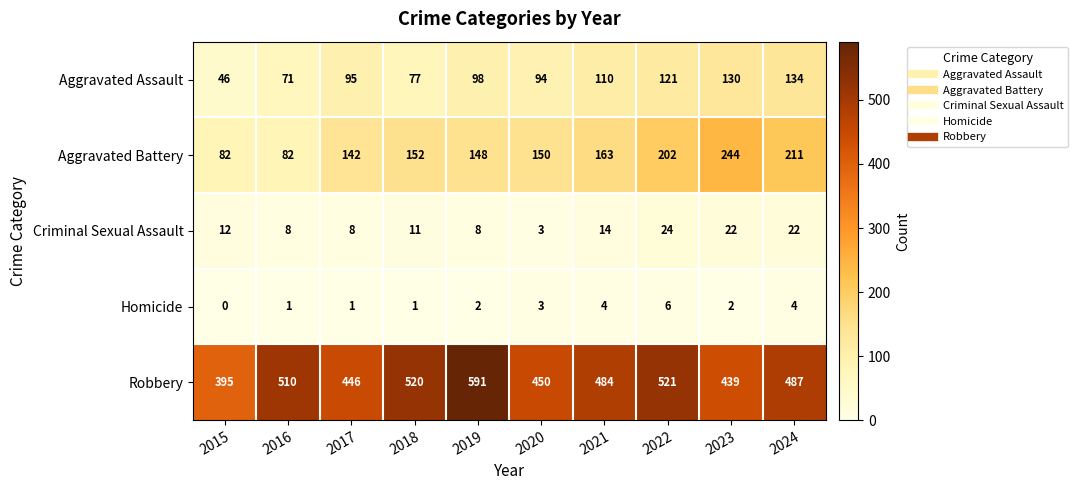

What is the difference between the Criminal Sexual Assault values at 2015 and 2022?

12